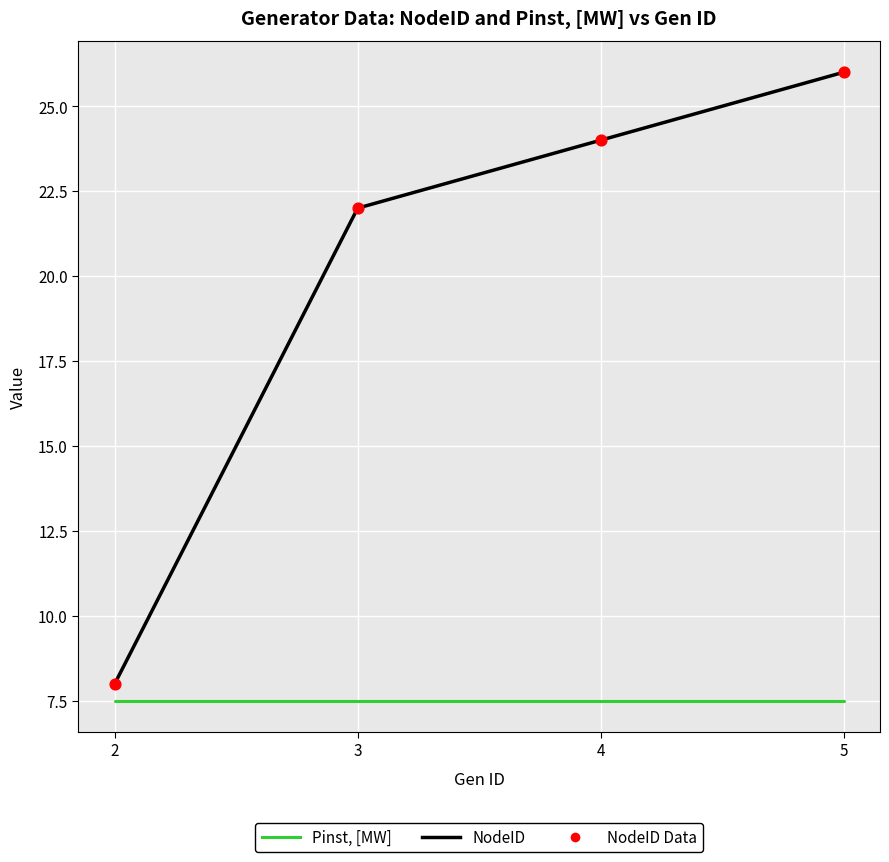

At which category is the sum across all series the highest?

5